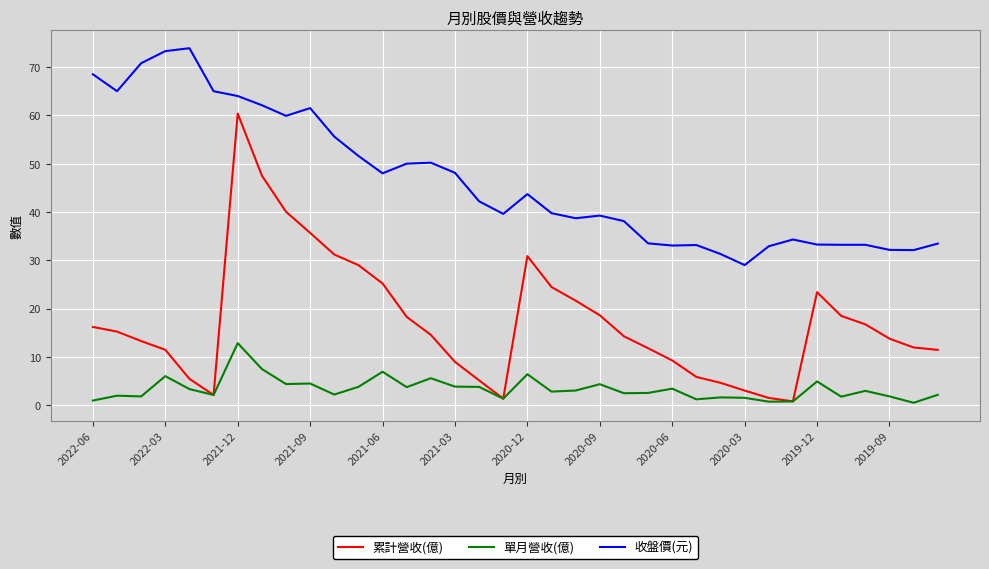

Which series has the largest total across all categories?

收盤價(元)